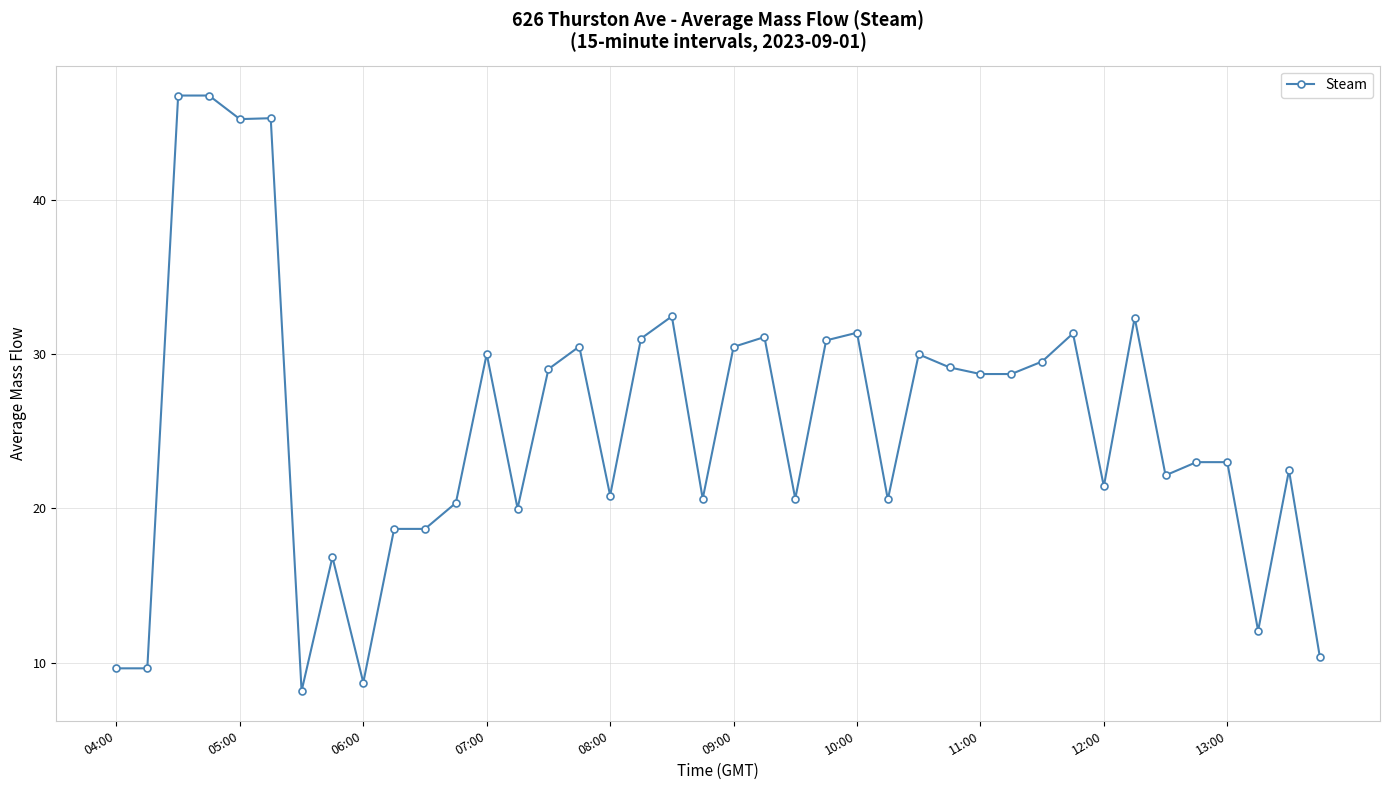

What is the maximum value shown in the chart?

46.7